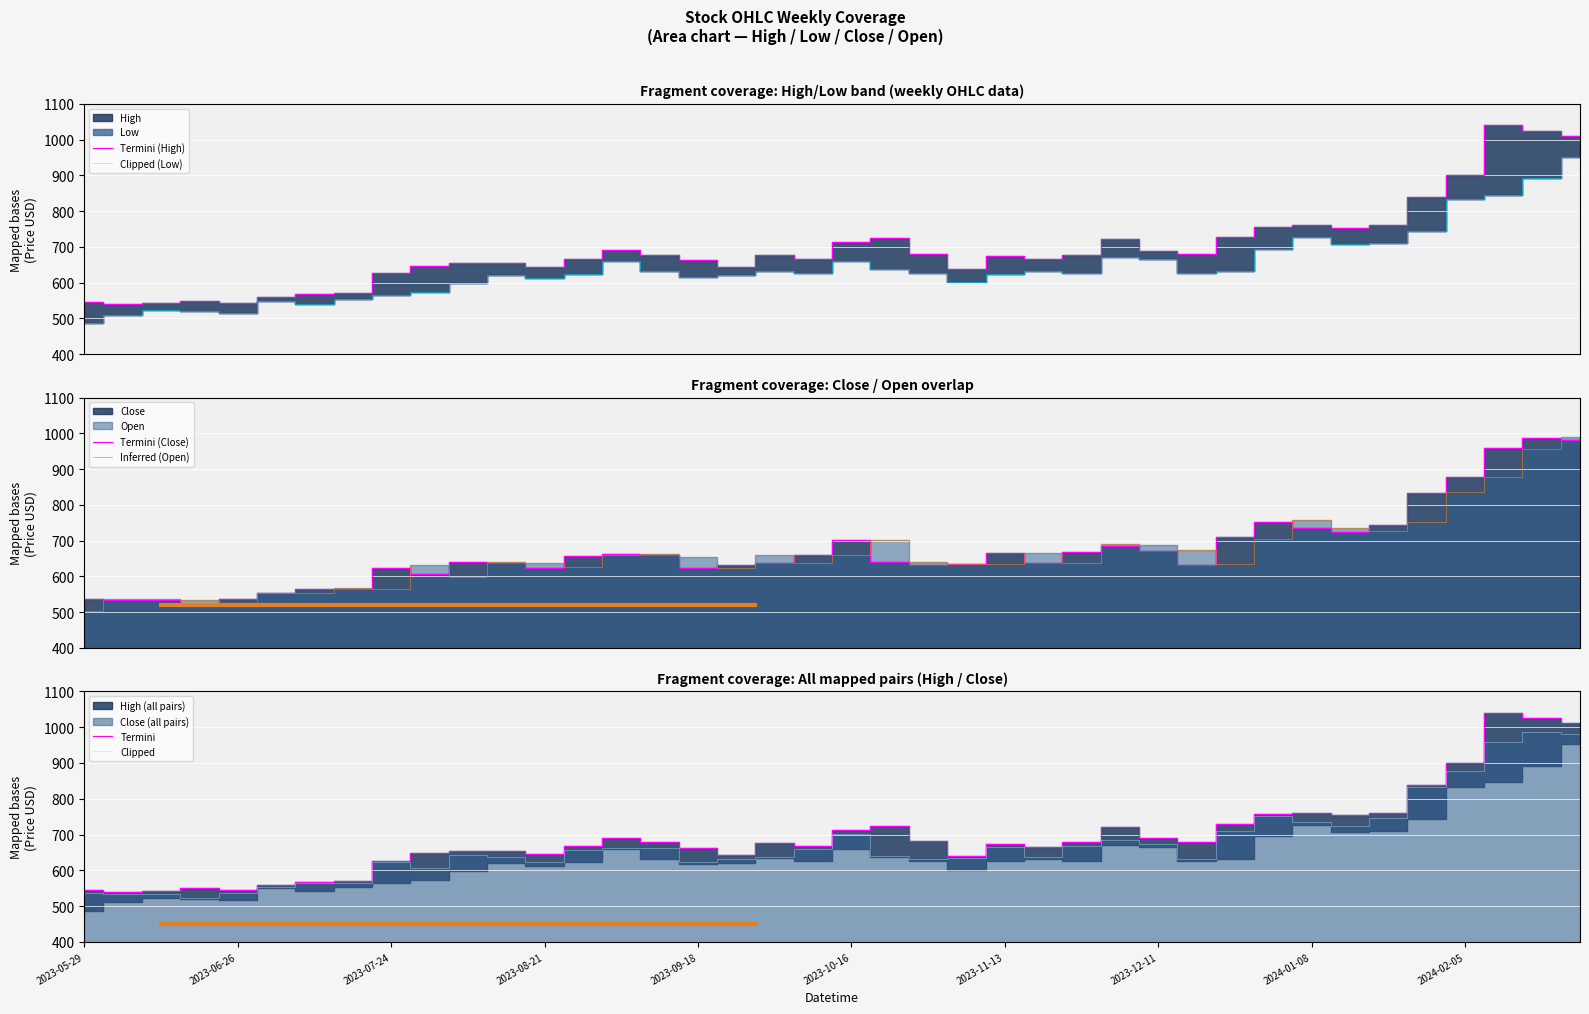

True or false: Termini (High) and Clipped (Low) cross at least once.

False